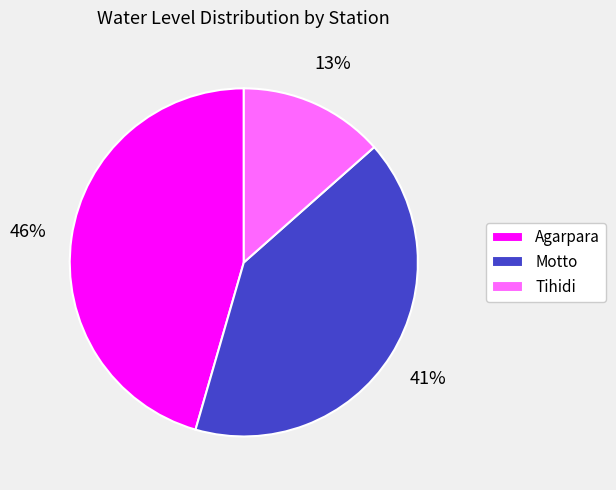

Is the sum of Motto and Tihidi greater than half?

Yes